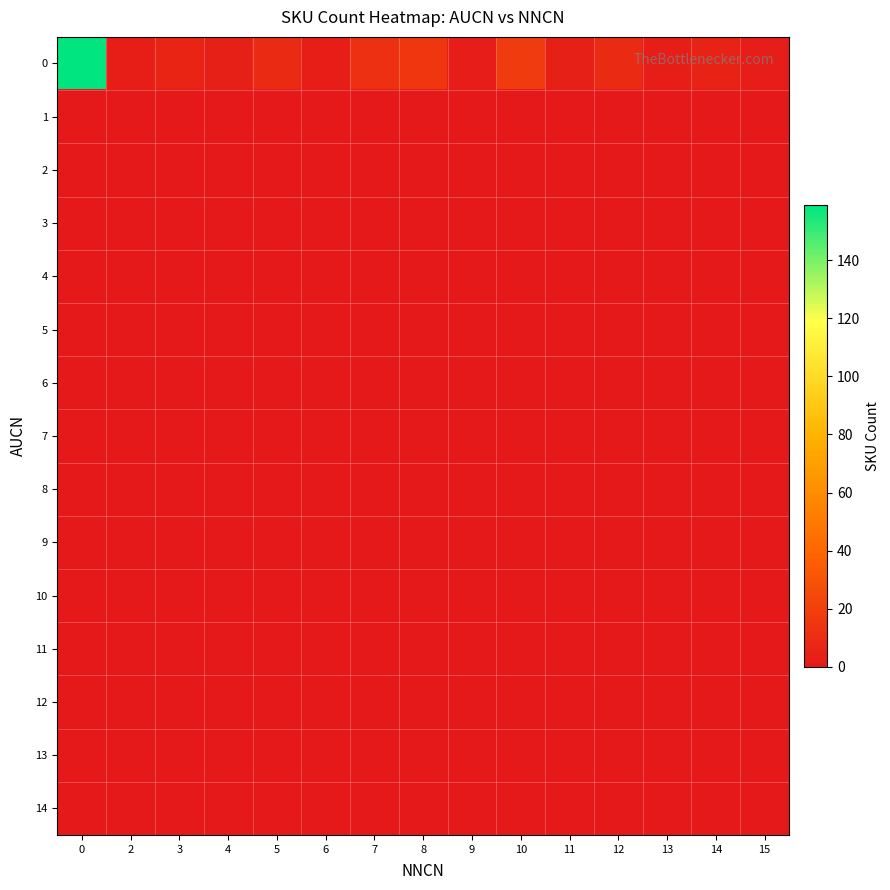

What is the greatest value displayed?

159